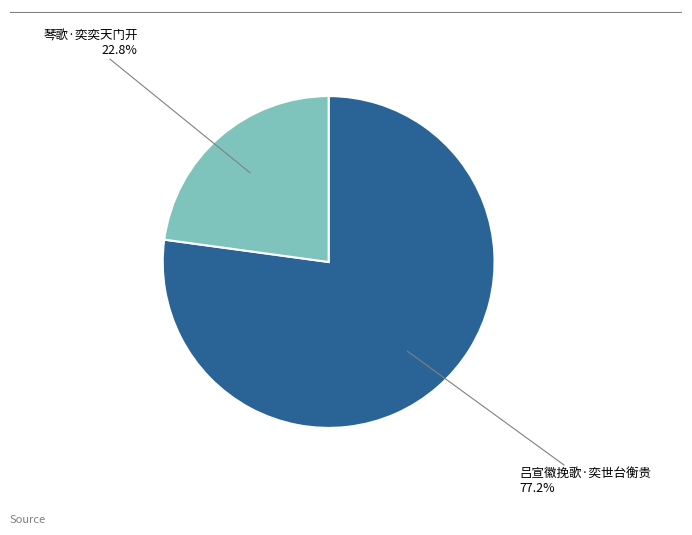

What percentage is the 吕宣徽挽歌·奕世台衡贵 slice, to the nearest percent?

77%